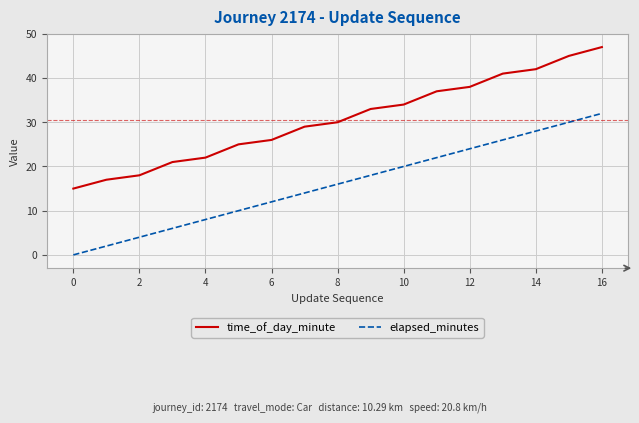

True or false: time_of_day_minute and elapsed_minutes cross at least once.

False